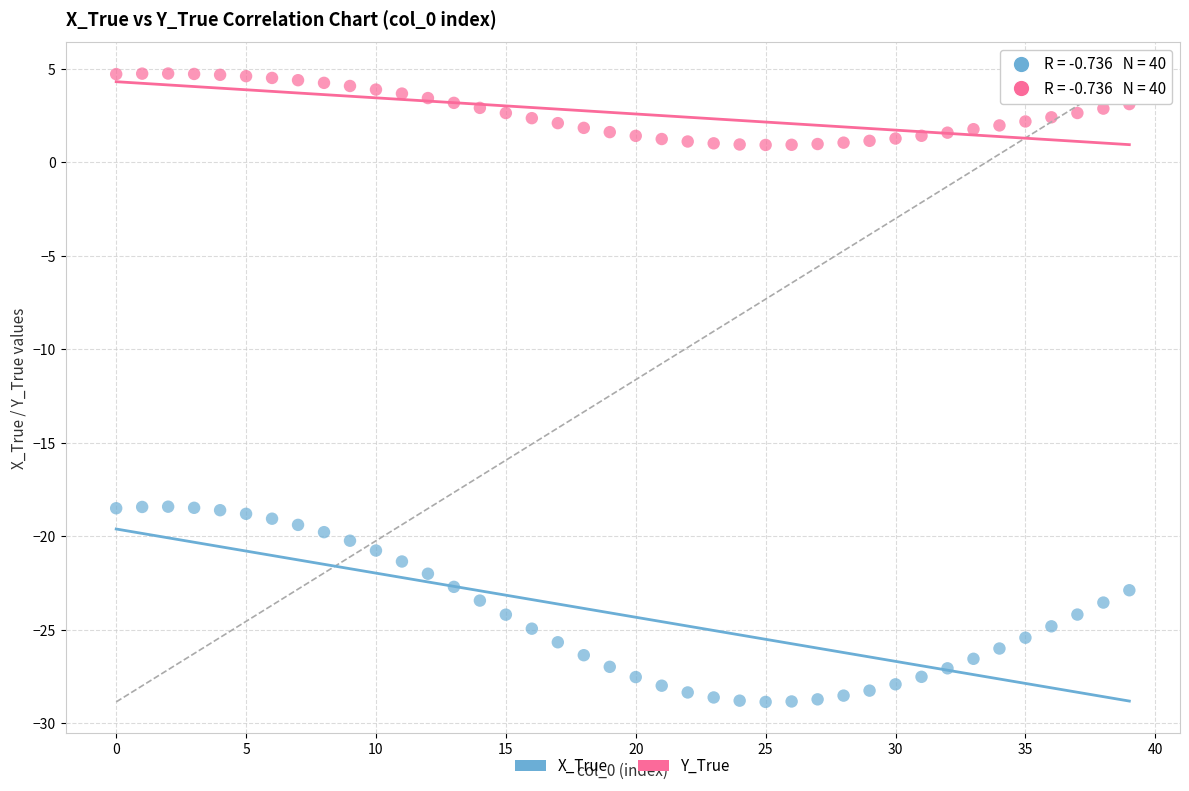

Which series reaches the minimum Y coordinate?

X_True